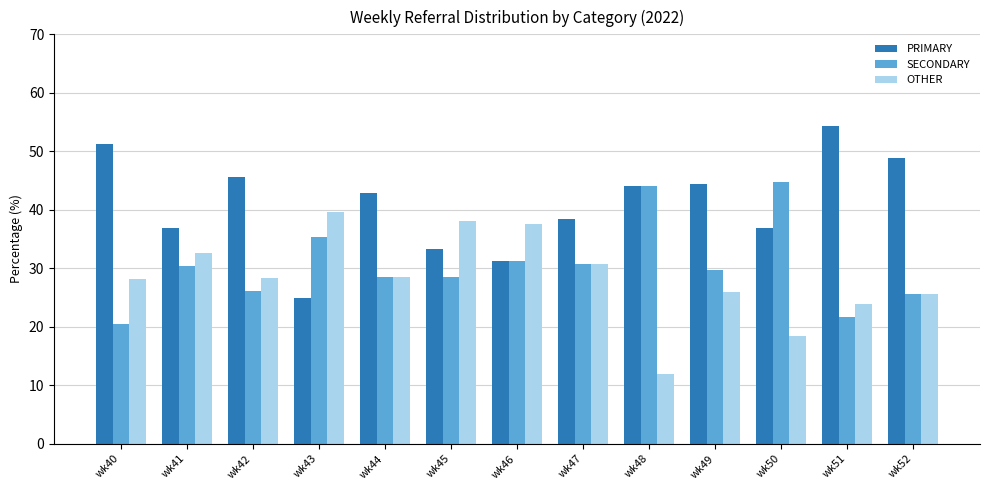

What is the sum of all SECONDARY values?

397.3